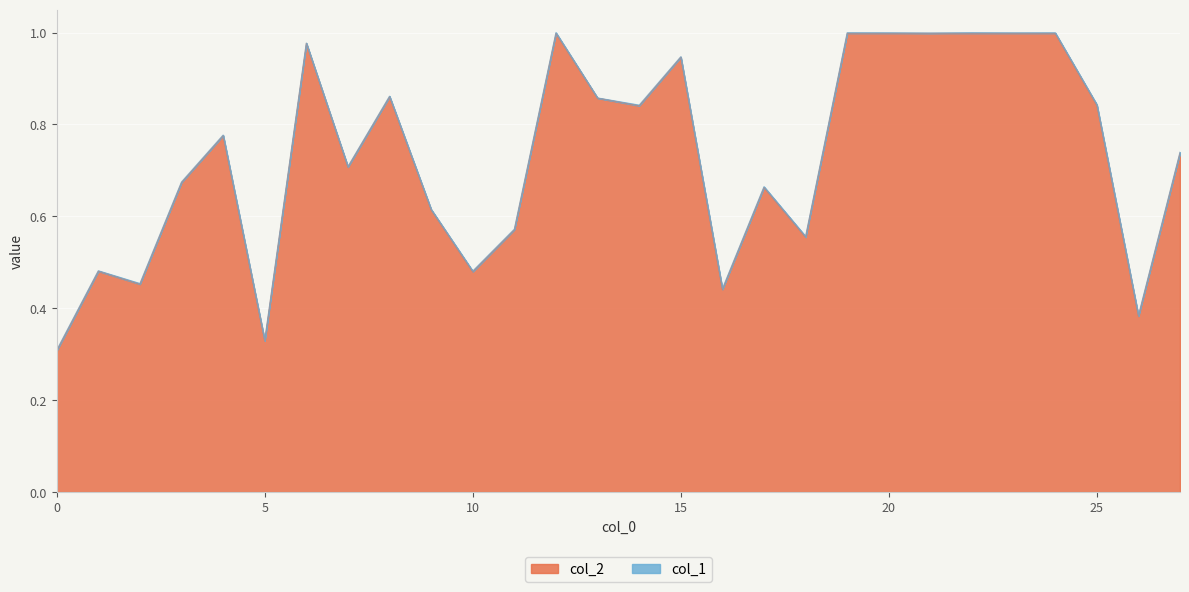

Reading left to right, what are all the values shown in this chart?

0.3	0.5	0.5	0.7	0.8	0.3	1.0	0.7	0.9	0.6	0.5	0.6	1.0	0.9	0.8	0.9	0.4	0.7	0.6	1.0	1.0	1.0	1.0	1.0	1.0	0.8	0.4	0.7